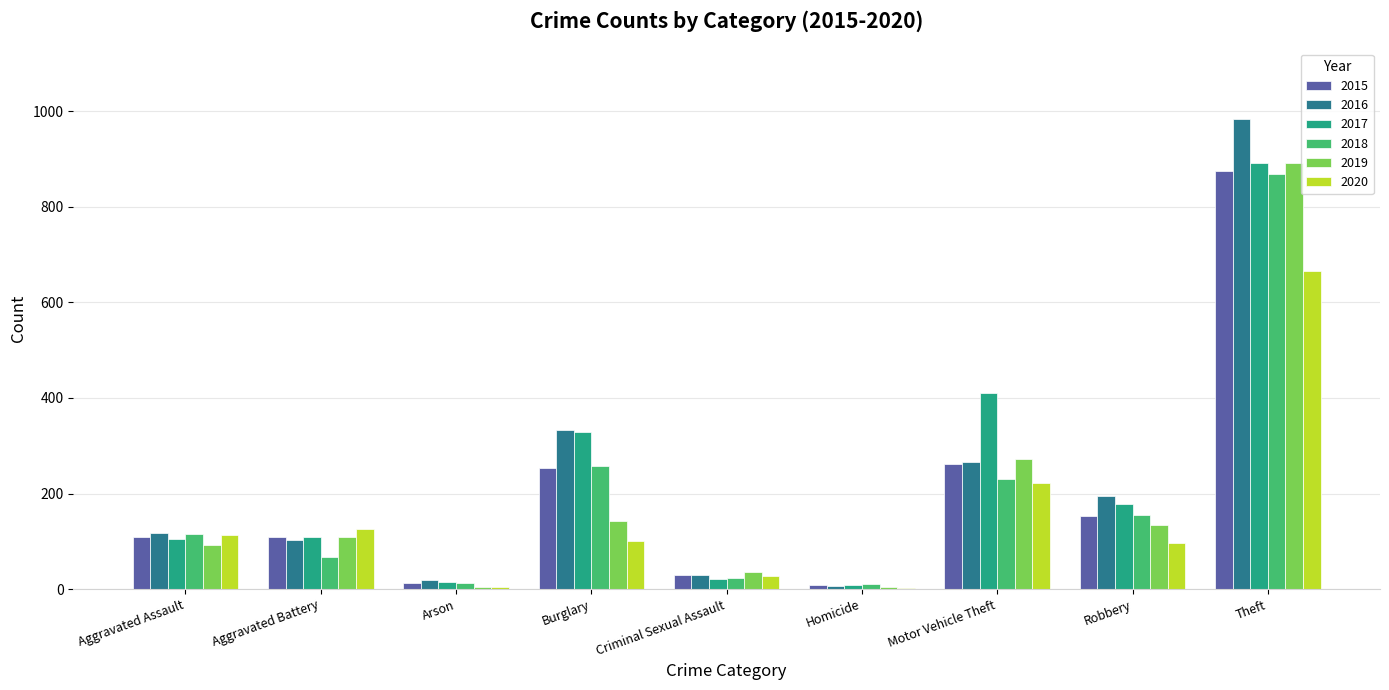

Between Arson and Robbery, which series saw the biggest shift?

2016